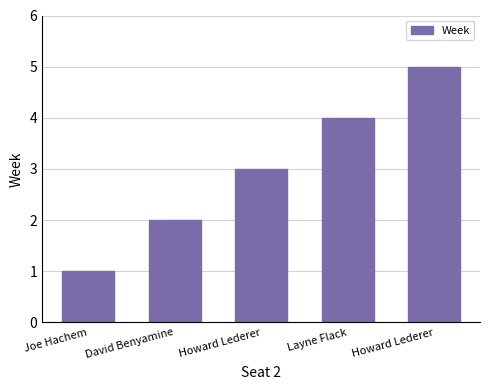

Approximately how many times larger is the value at David Benyamine compared to Howard Lederer?

0.4